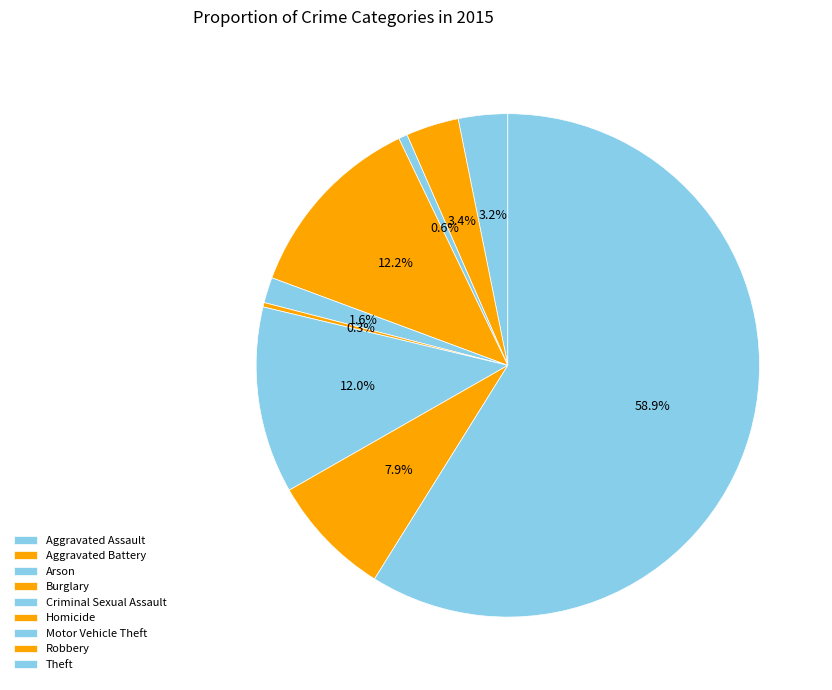

How many segments does this pie chart have?

9